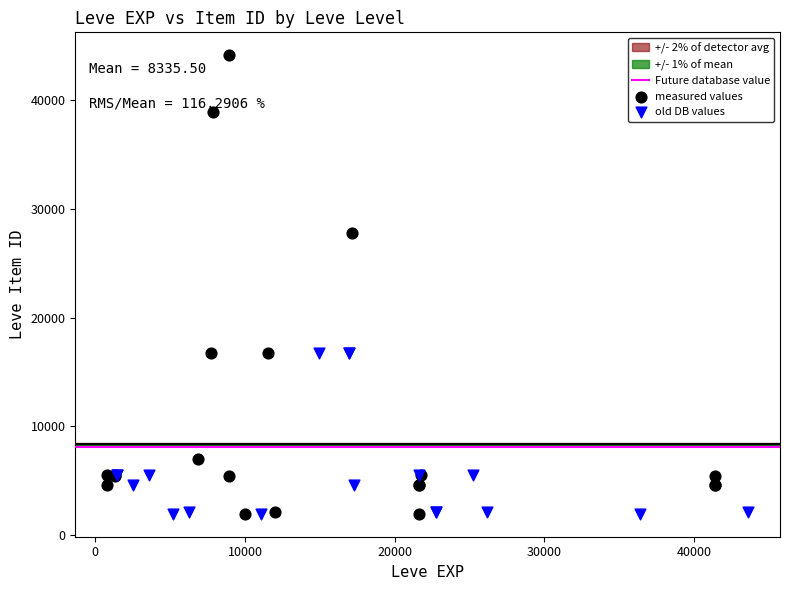

Which series reaches the maximum Y coordinate?

measured values